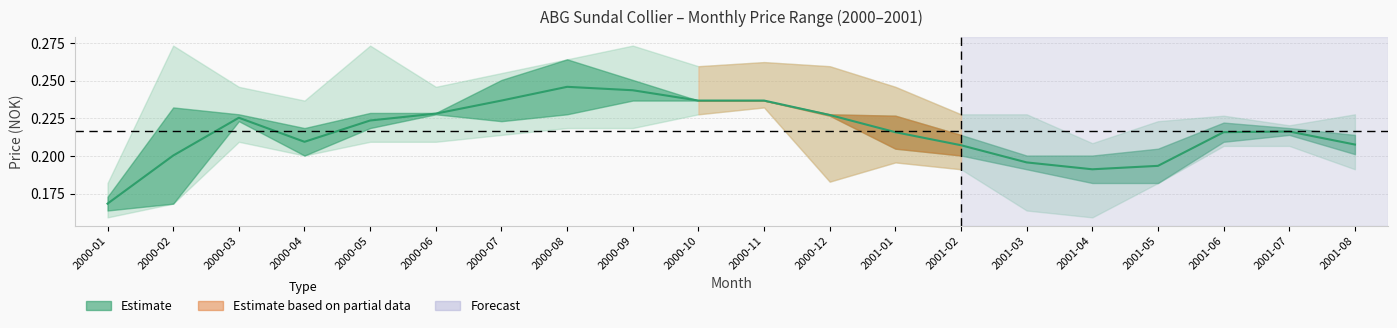

The value at 2001-03 is 0.2. True or false?

True